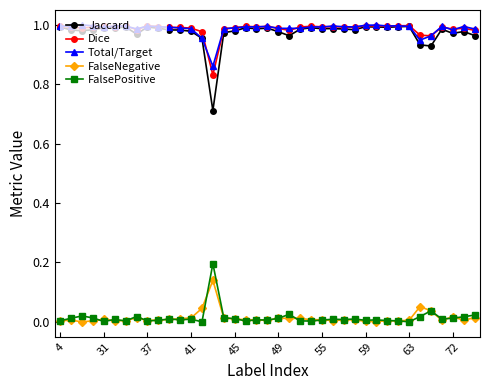

True or false: Jaccard has more than 2 points higher than both neighbors.

True